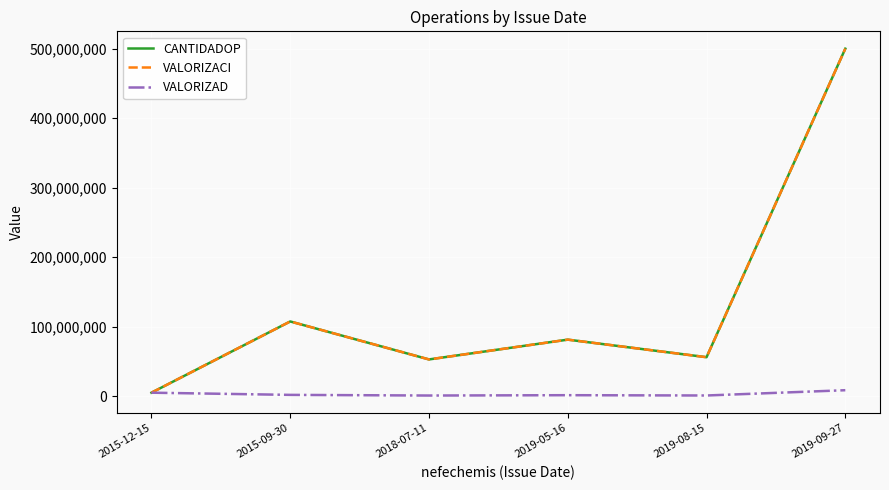

Which series changed the most between 2015-09-30 and 2019-09-27?

CANTIDADOP